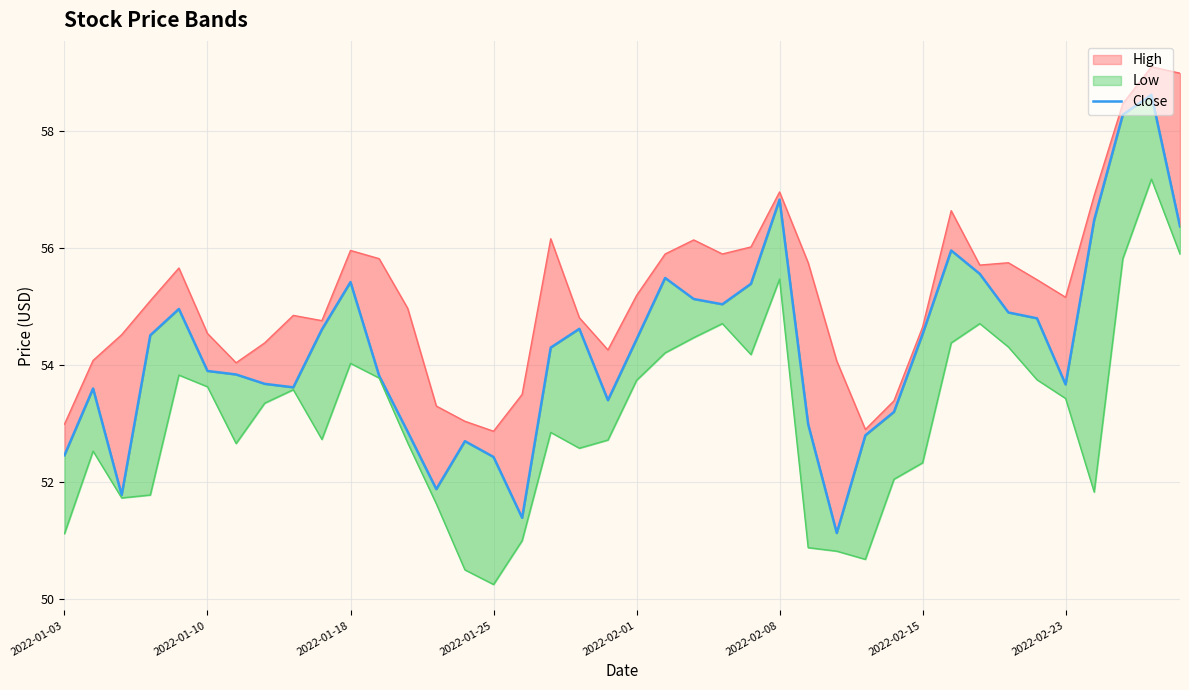

How many points are higher than both their immediate neighbors (excluding endpoints)?

9